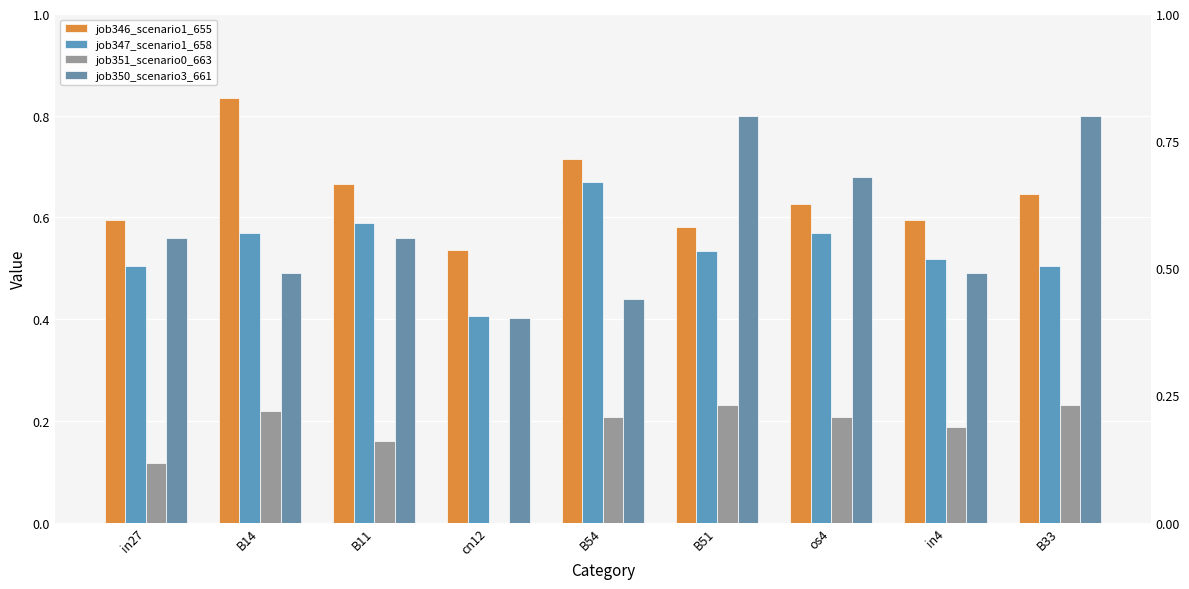

How many job346_scenario1_655 values are between 0 and 1?

9